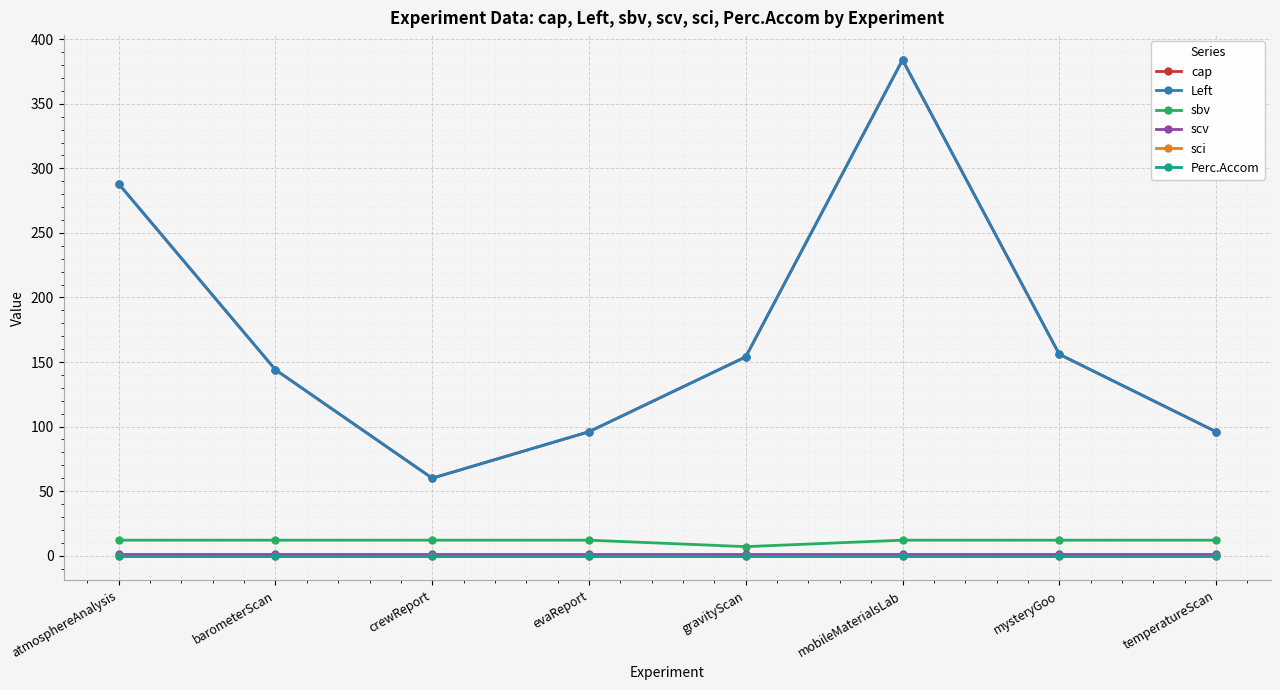

Count the Left values in the range 96 to 288.

6